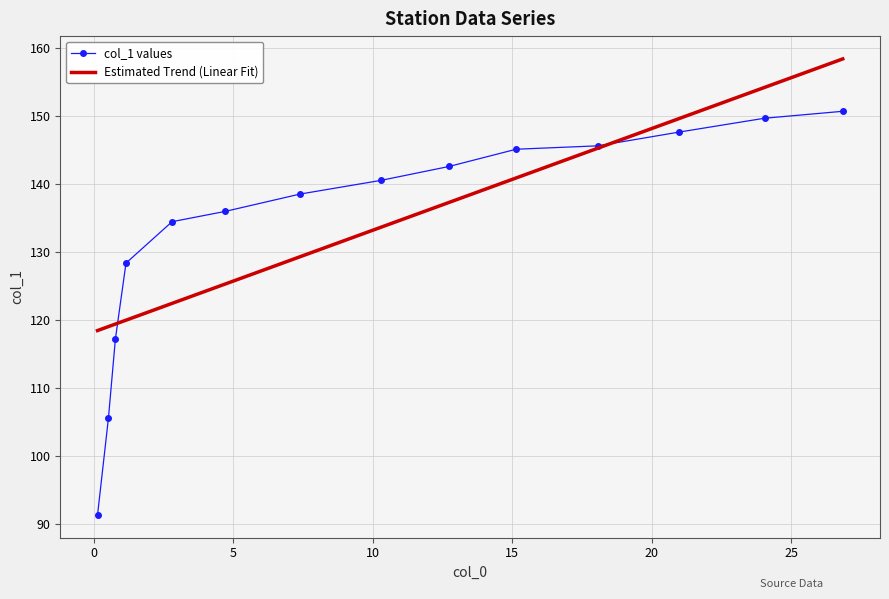

What is the average value of the Estimated Trend (Linear Fit) series?

133.8